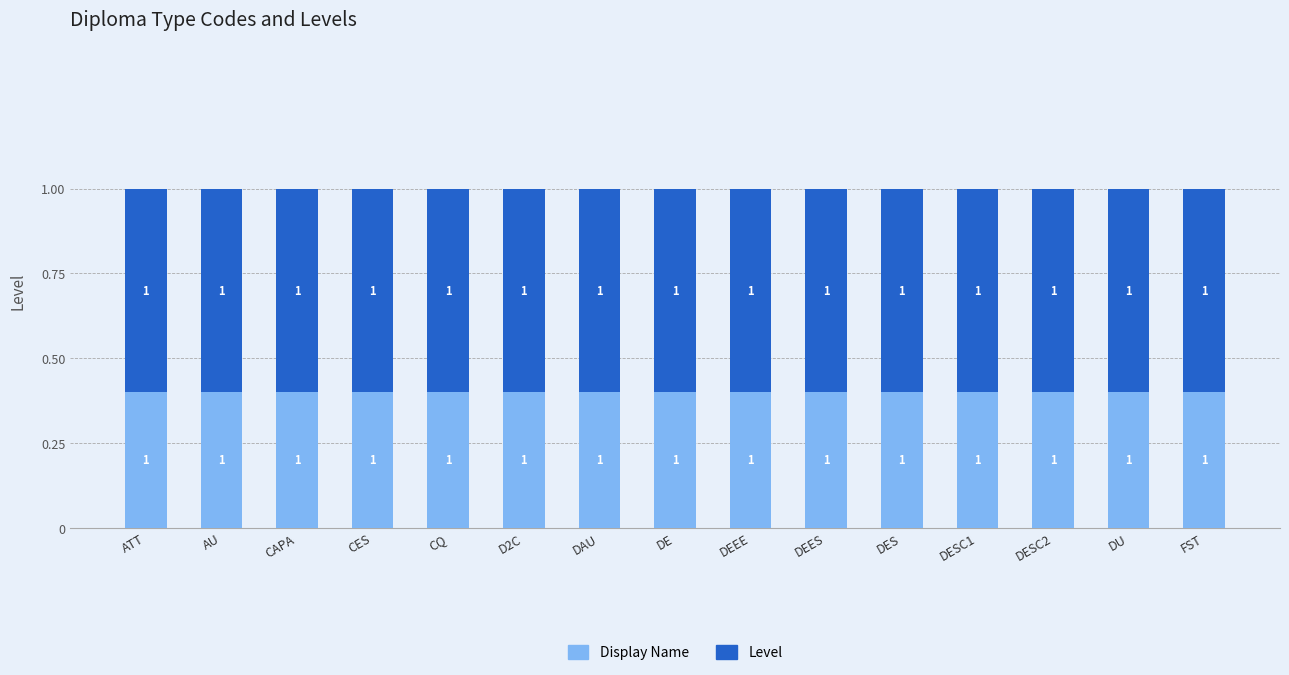

Are the bars grouped side by side (vs. stacked)?

No